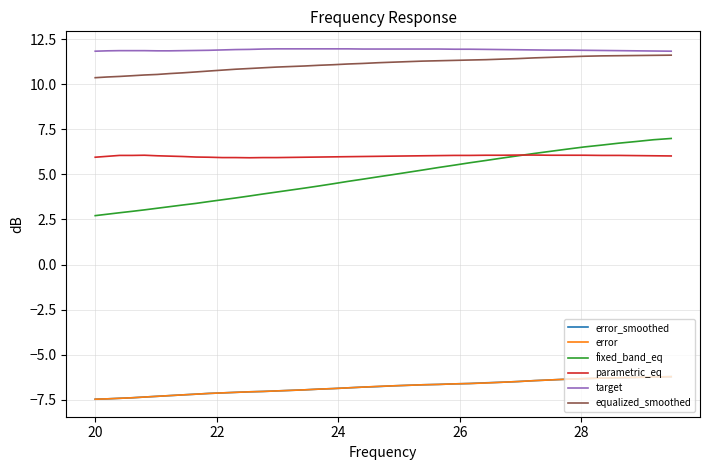

Which series has the largest total across all categories?

target